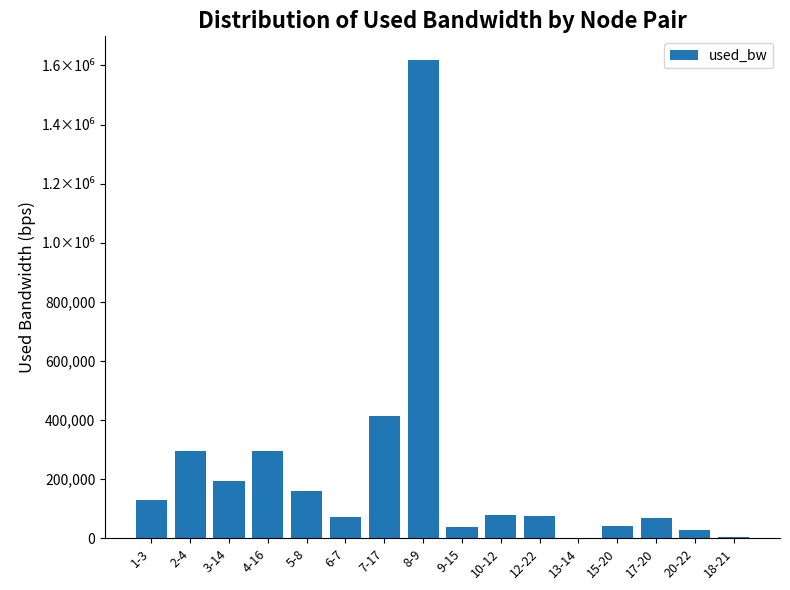

What is the difference between the second highest and minimum values?

413499.9